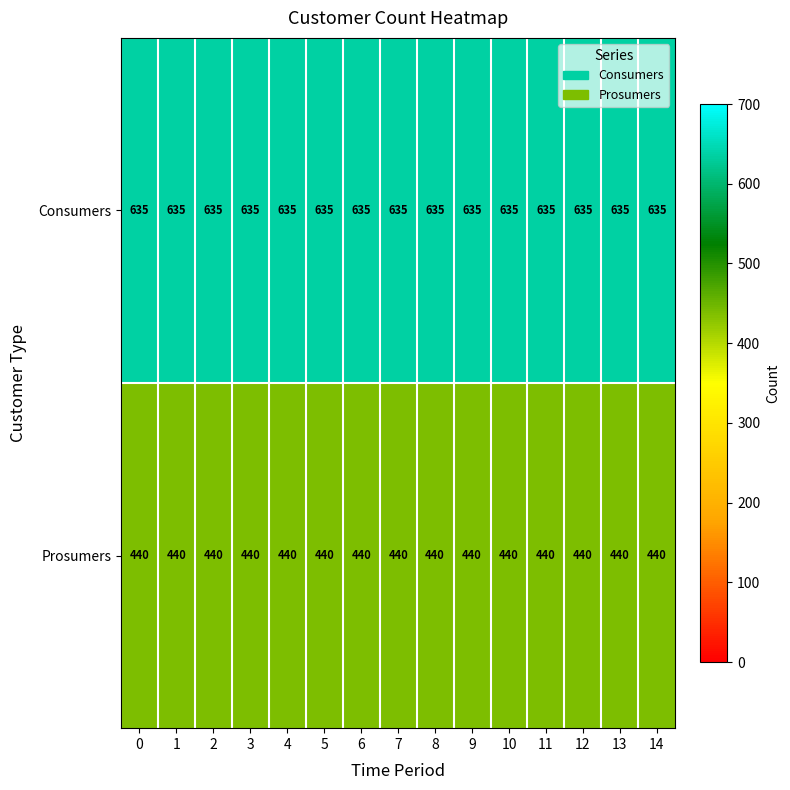

What is the spread (max minus min) of values at 10?

195